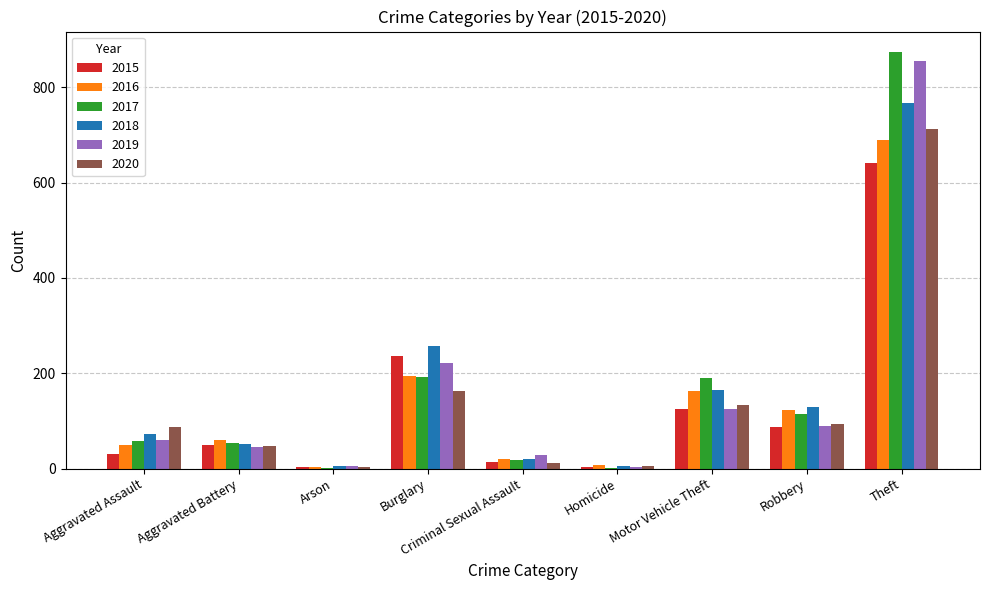

At which category is the sum across all series the highest?

Theft